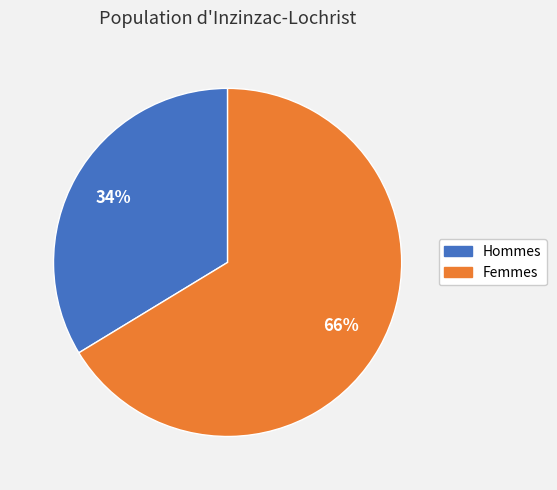

What is the ratio of the value at Hommes to the value at Femmes?

0.5